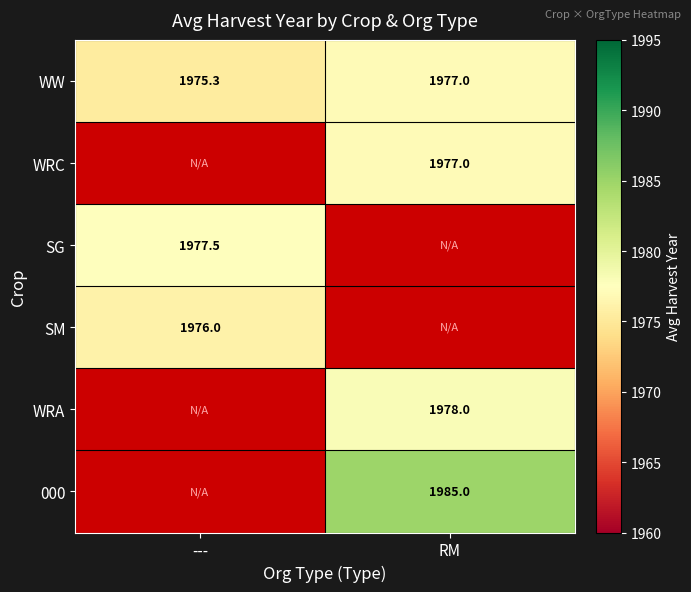

The WRC series shows 1977.0 at RM. True or false?

True